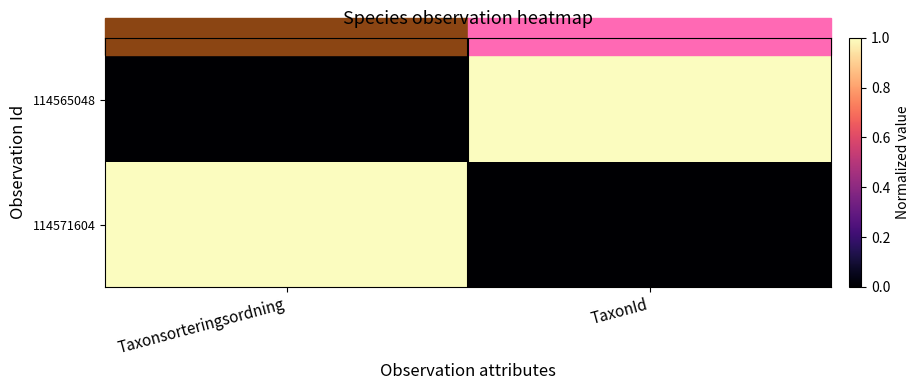

Rank the series at Taxonsorteringsordning from highest to lowest value.

114571604, 114565048